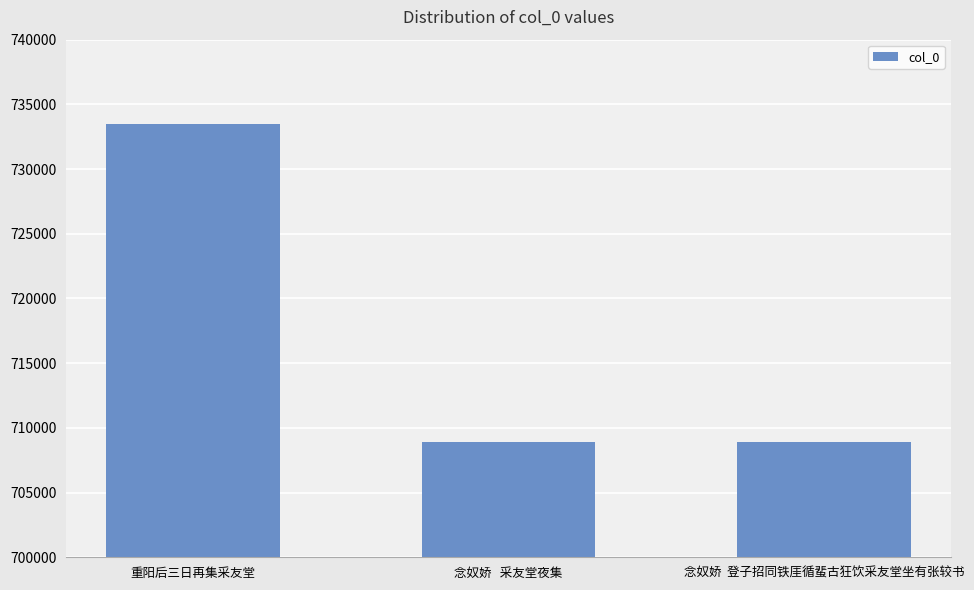

Is it true that the value at 念奴娇  登子招同铁厓循蜚古狂饮采友堂坐有张较书 is 977894?

False